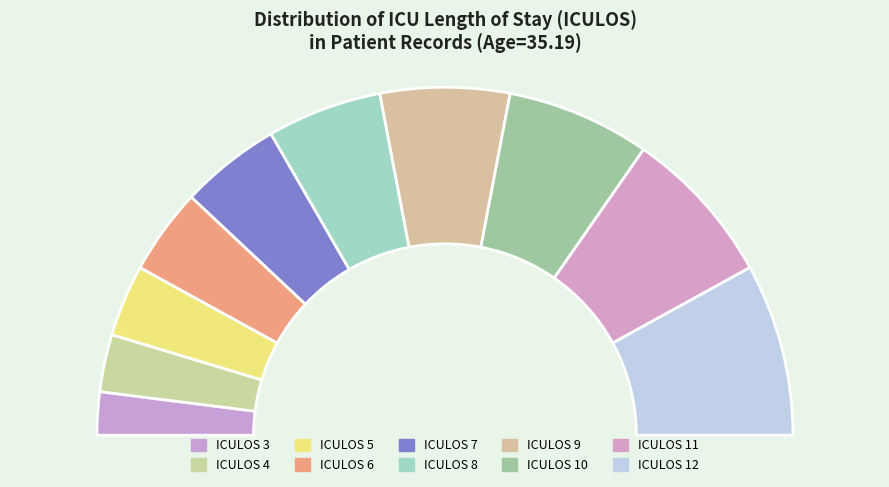

What is the smallest slice in the pie chart?

ICULOS=3